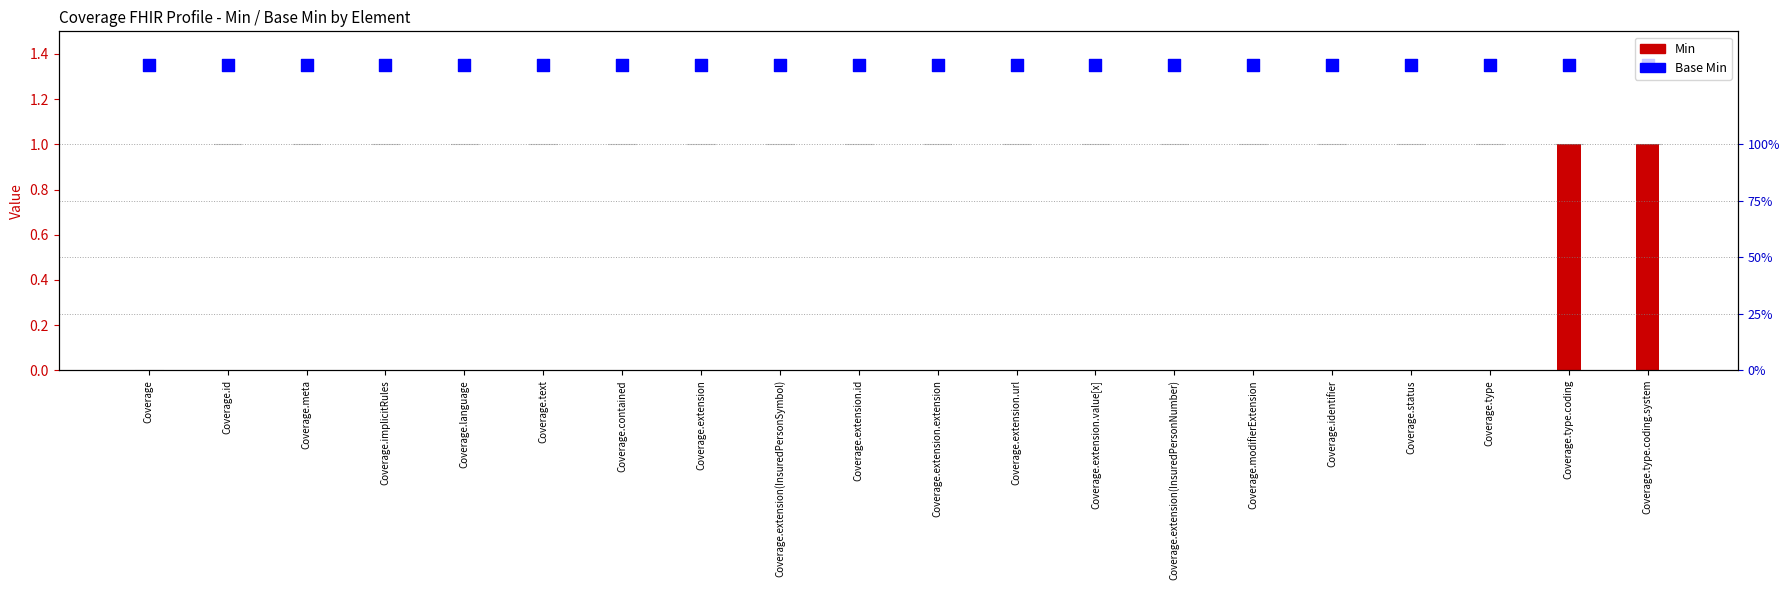

What are all the series names shown in the legend?

Min, Base Min